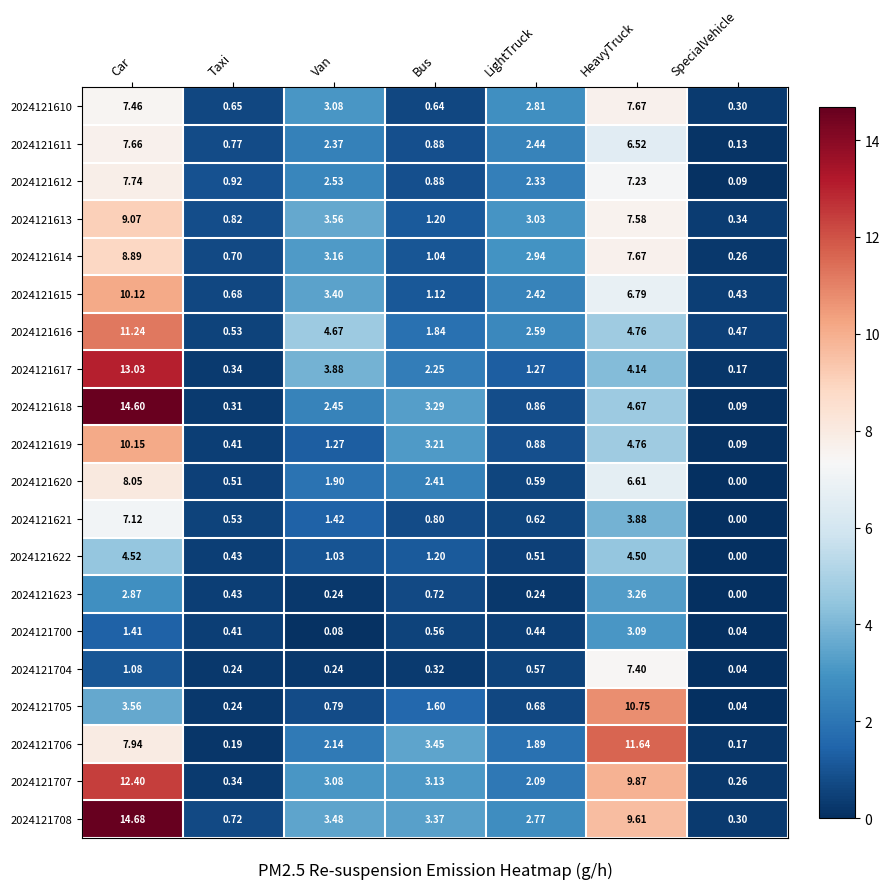

Rank the series by their maximum value, from highest to lowest.

2024121708, 2024121618, 2024121617, 2024121707, 2024121706, 2024121616, 2024121705, 2024121619, 2024121615, 2024121613, 2024121614, 2024121620, 2024121612, 2024121610, 2024121611, 2024121704, 2024121621, 2024121622, 2024121623, 2024121700